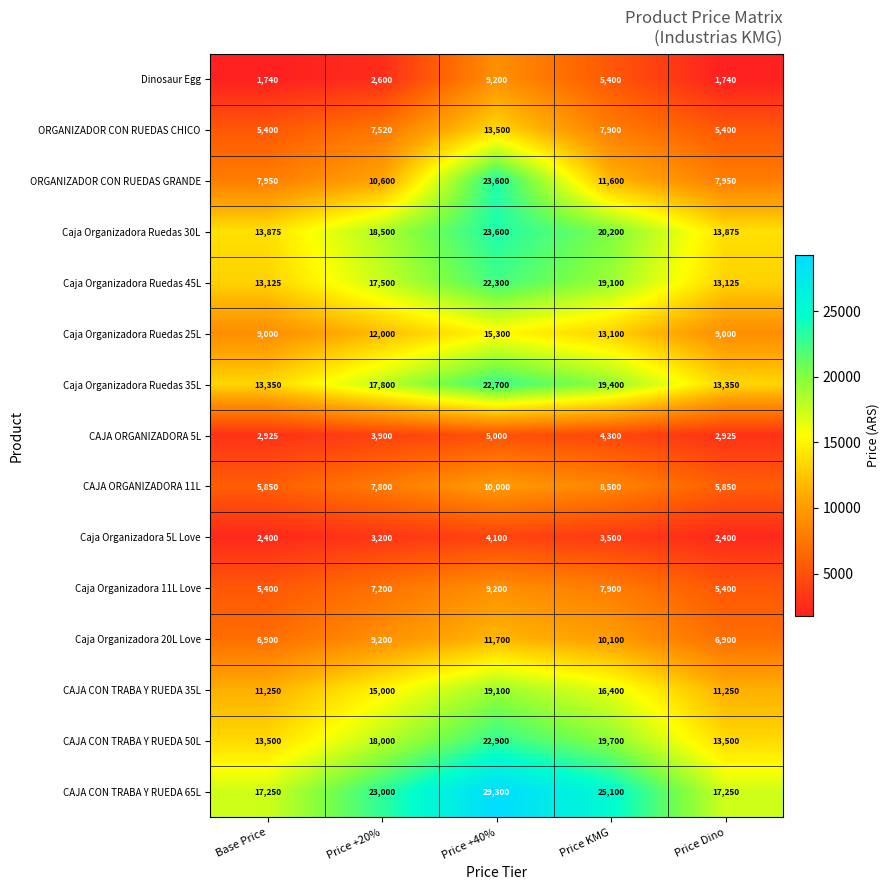

Which series has the widest spread of values?

ORGANIZADOR CON RUEDAS GRANDE